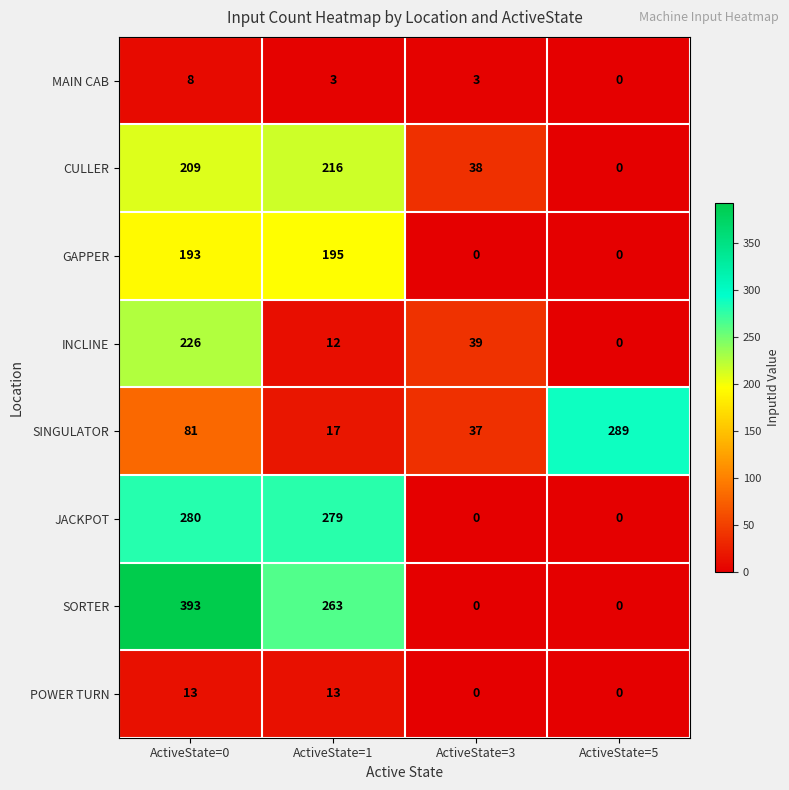

The value of GAPPER at ActiveState=5 is 0. True or false?

True